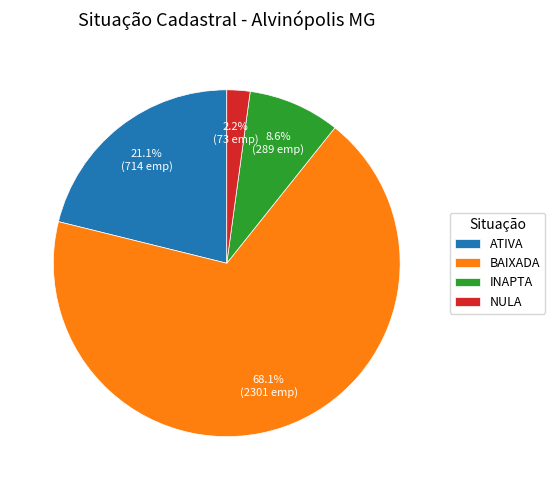

What percentage is NOT represented by BAIXADA?

31.9%